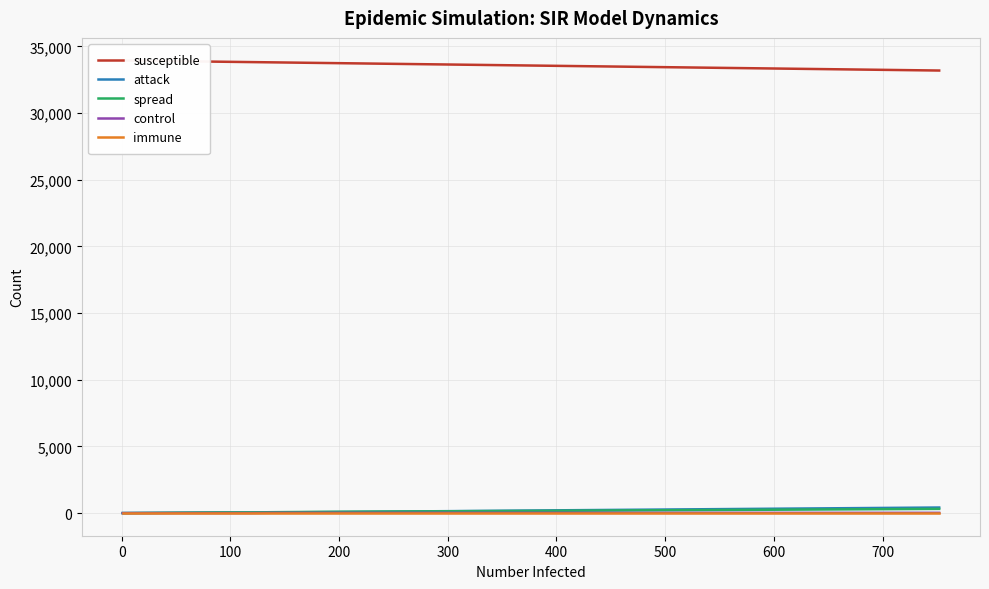

True or false: attack has more than 2 points higher than both neighbors.

False